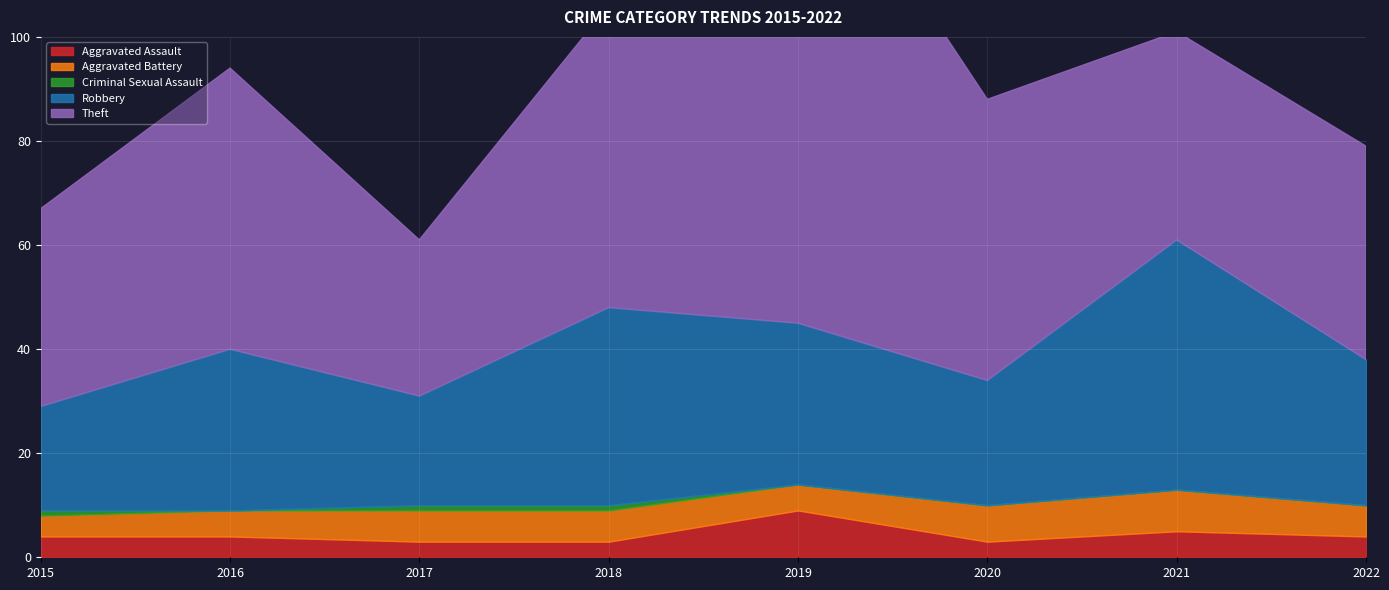

Count the Criminal Sexual Assault values in the range 0 to 1.

8